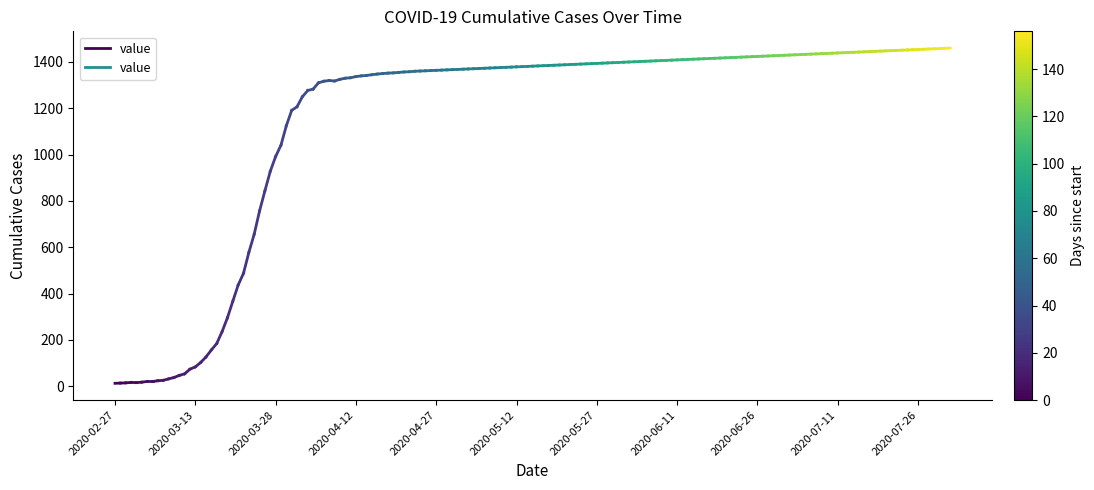

Is this an area chart (filled region under the line)?

No